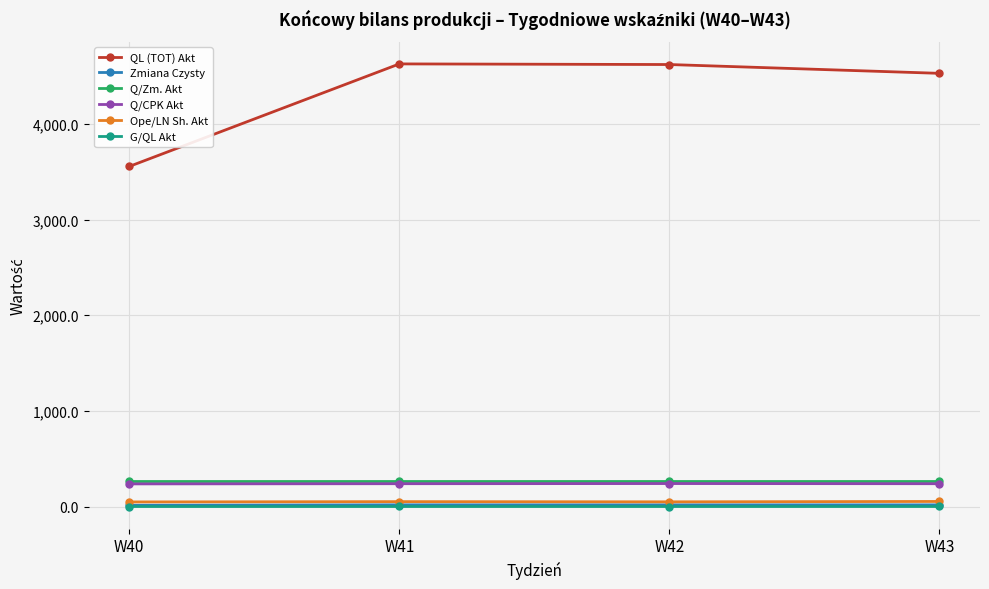

What is the maximum value shown in the chart?

4626.5